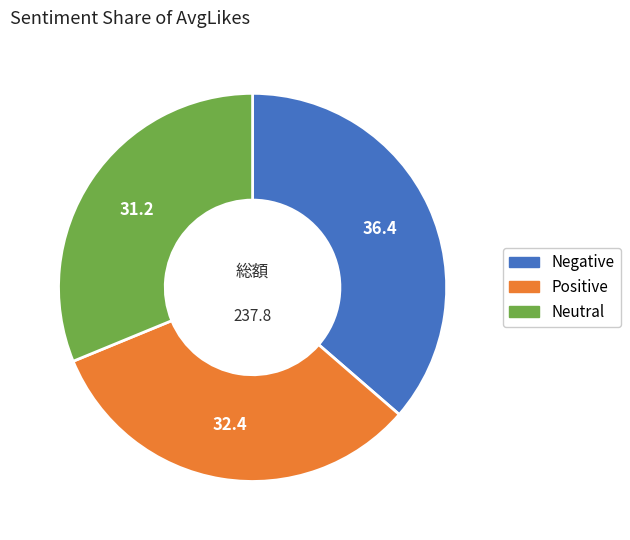

Which has a higher value, Negative or Positive?

Negative